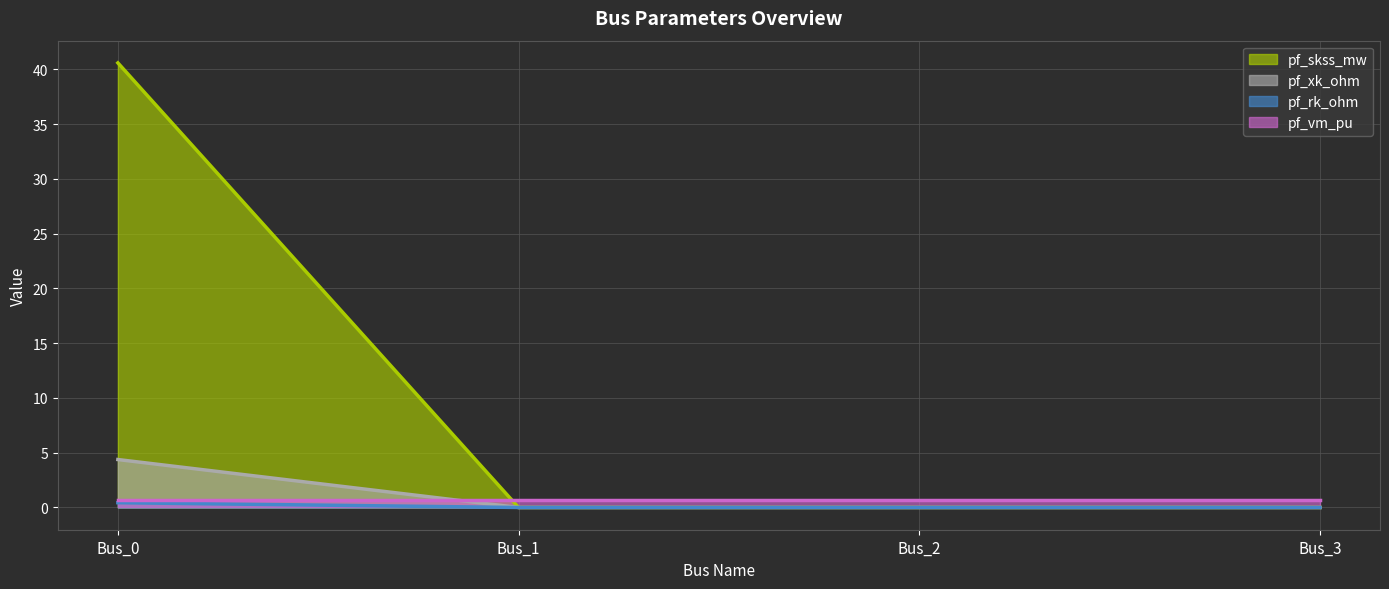

Which category has the highest value across all series?

Bus_0